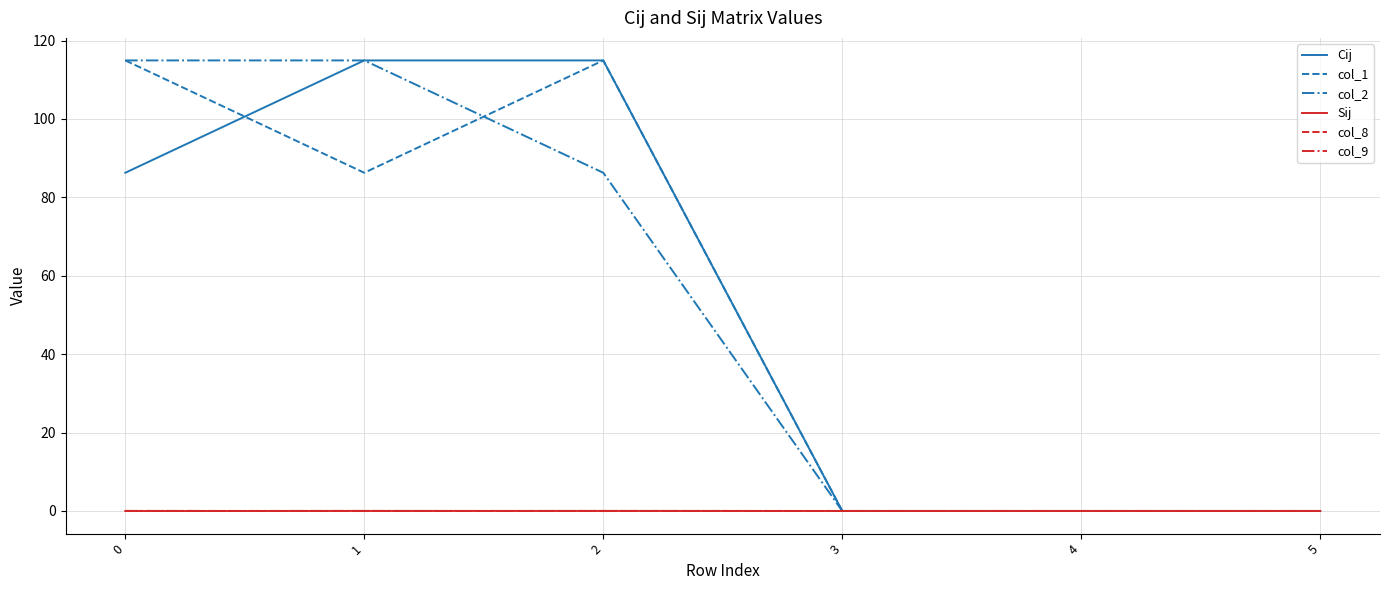

The value of Cij at 2 is 114.9. True or false?

True